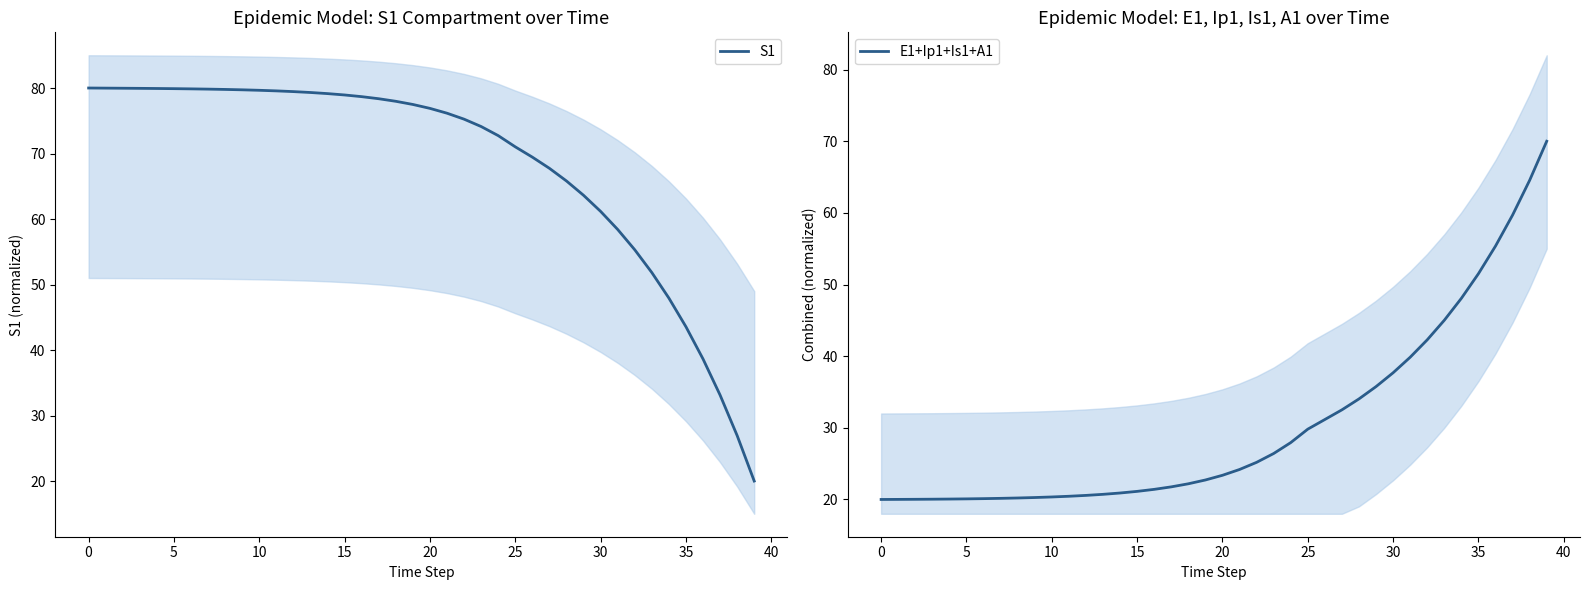

What is the label of the 20th point from the right?

20